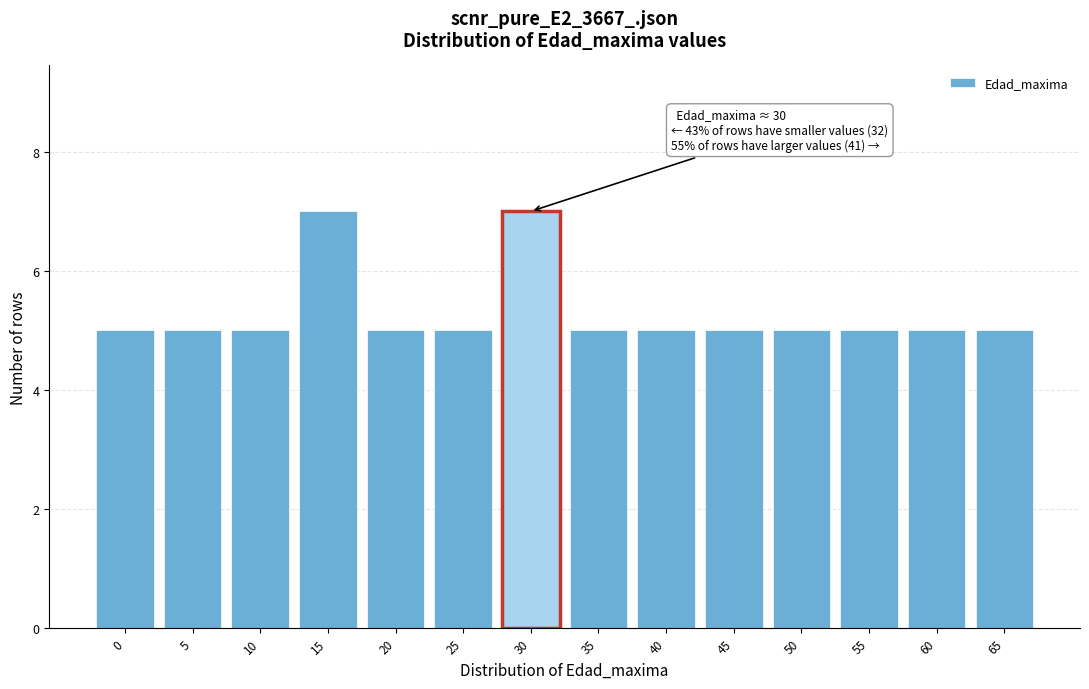

Reading left to right, what are all the values shown in this chart?

5	5	5	7	5	5	7	5	5	5	5	5	5	5